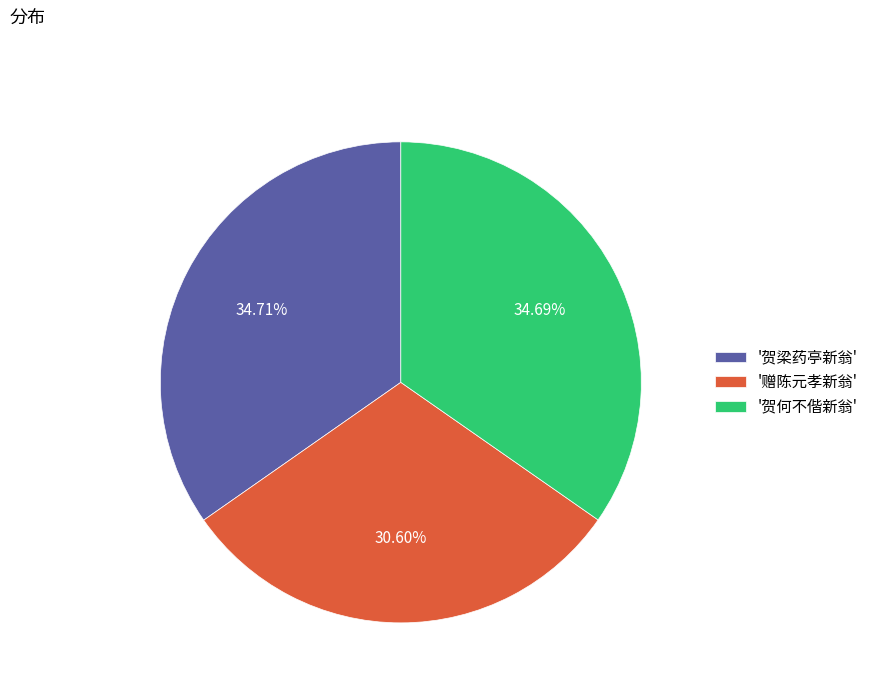

Combined, do '赠陈元孝新翁' and '贺何不偕新翁' account for over 50%?

Yes